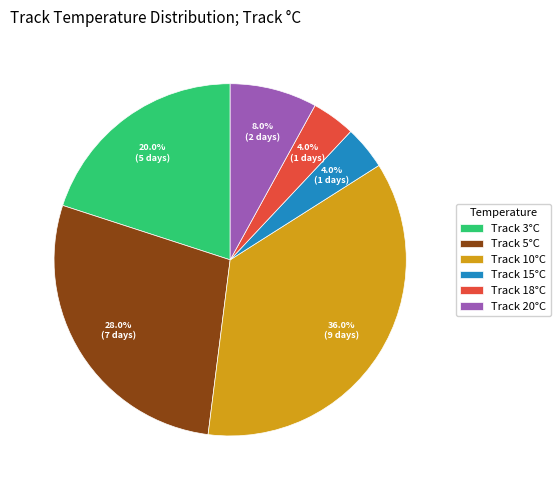

What percentage do Track 18°C and Track 10°C together represent?

40.0%